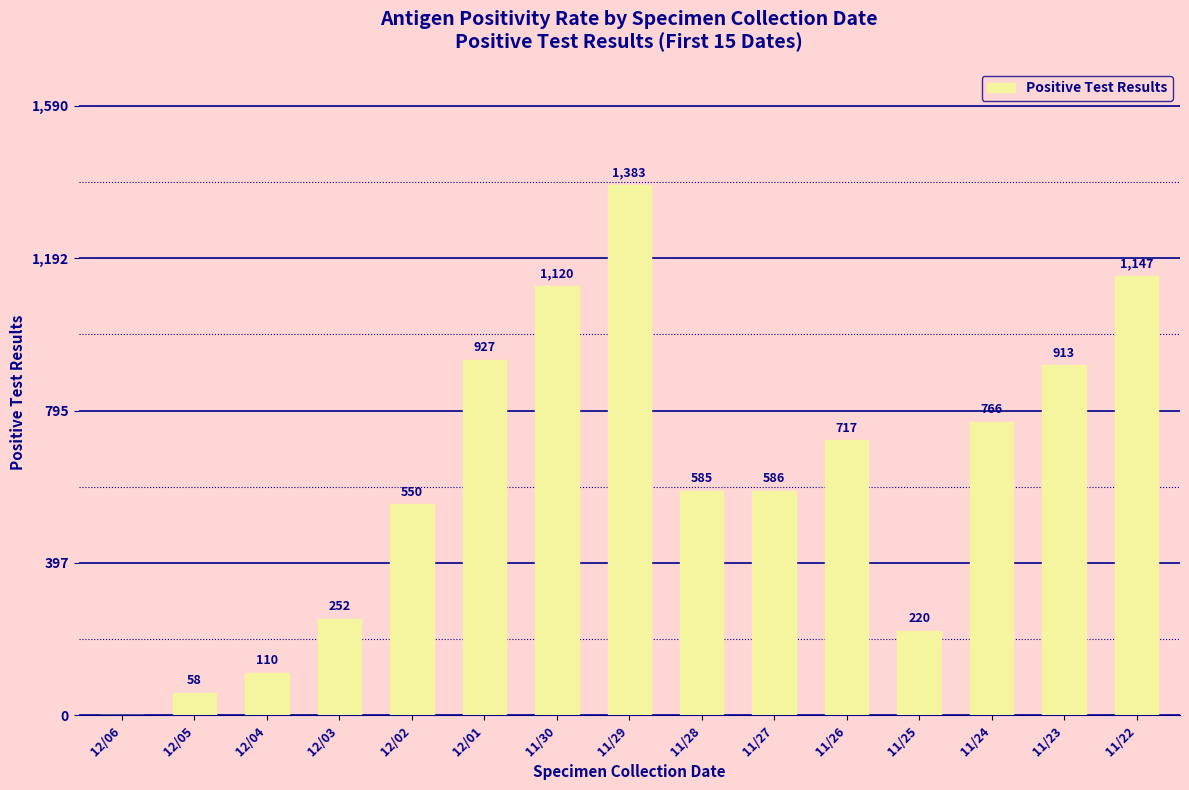

Where does the data first go above 586?

12/01